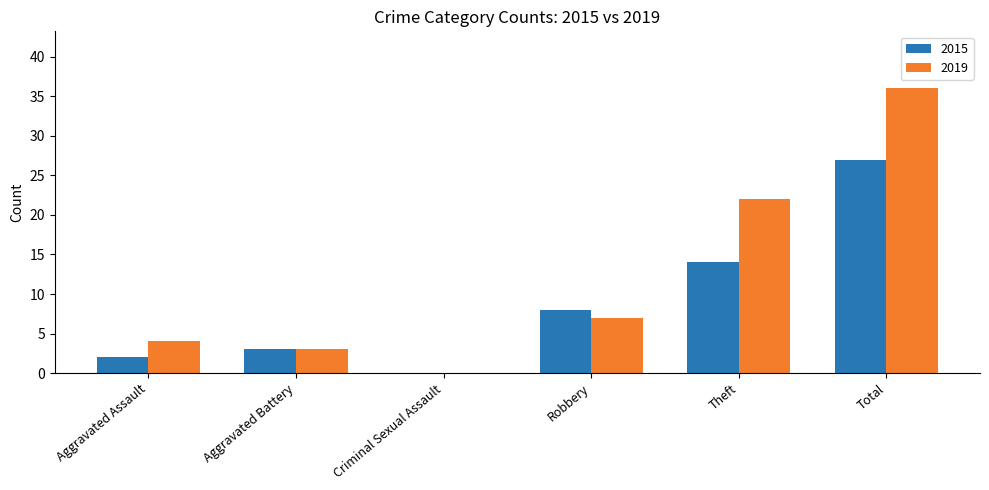

Which category has the highest value across all series?

Total